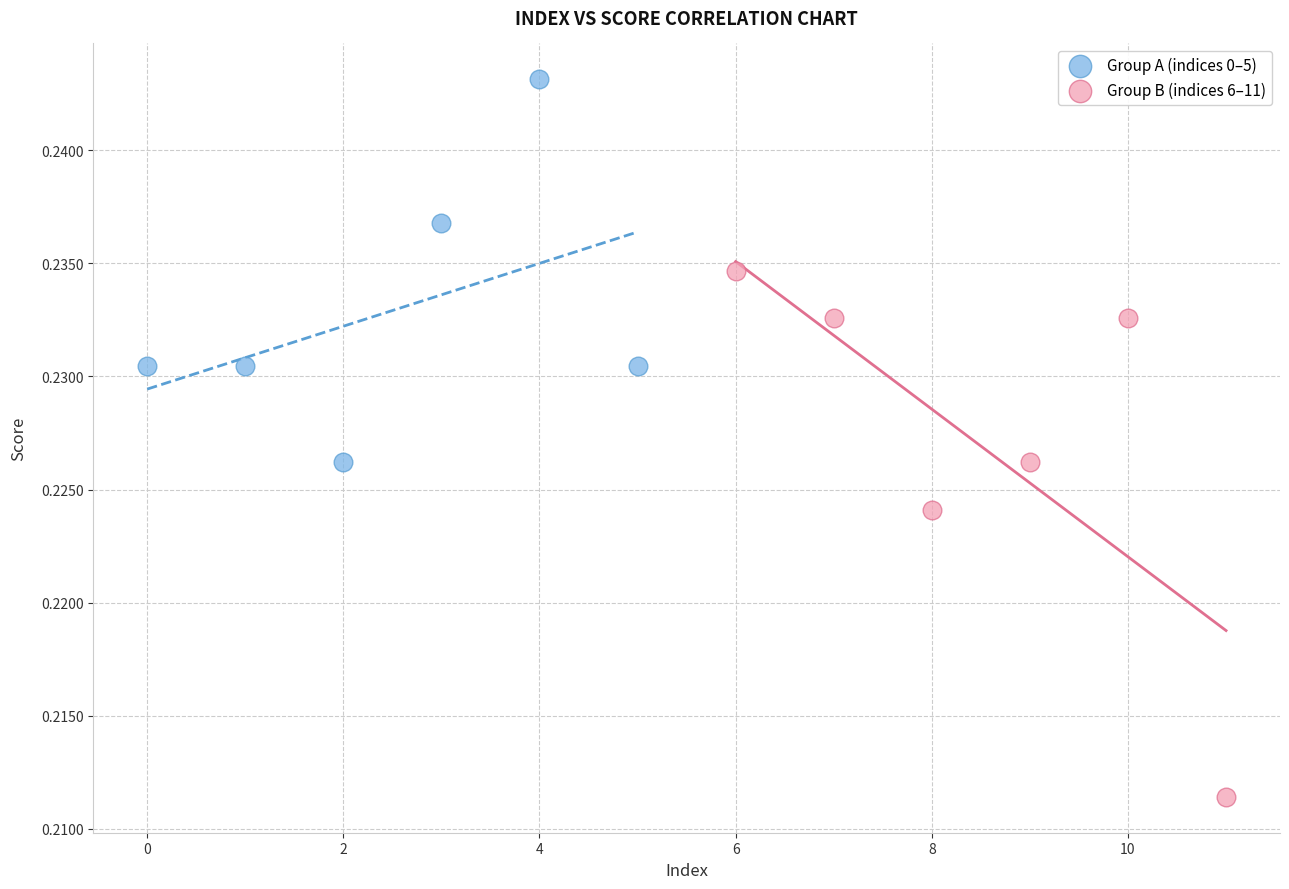

Which series has the largest Y range (max minus min)?

Group B (indices 6–11)